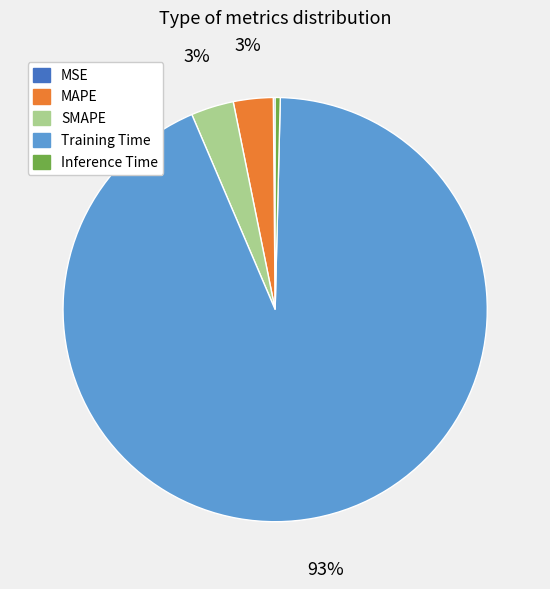

Which slice is the largest?

Training Time